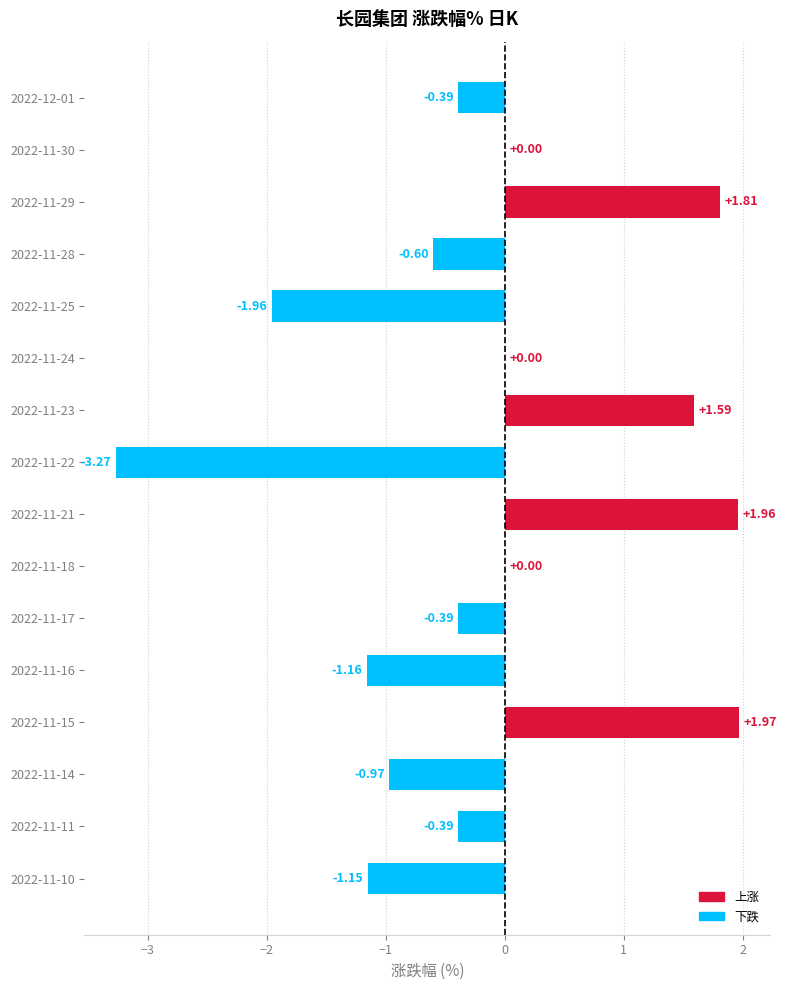

What is the sum of all values?

-2.9